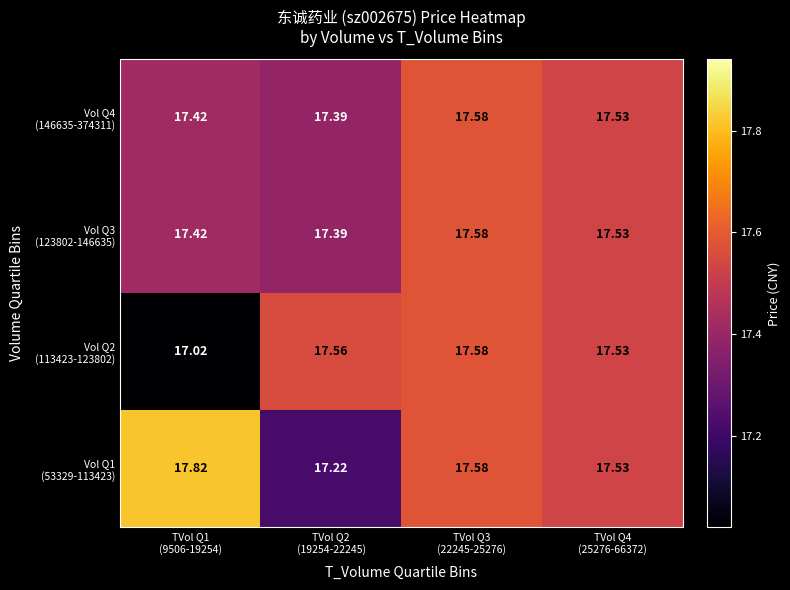

Between TVol Q3
(22245-25276) and TVol Q2
(19254-22245), which is larger?

TVol Q3
(22245-25276)